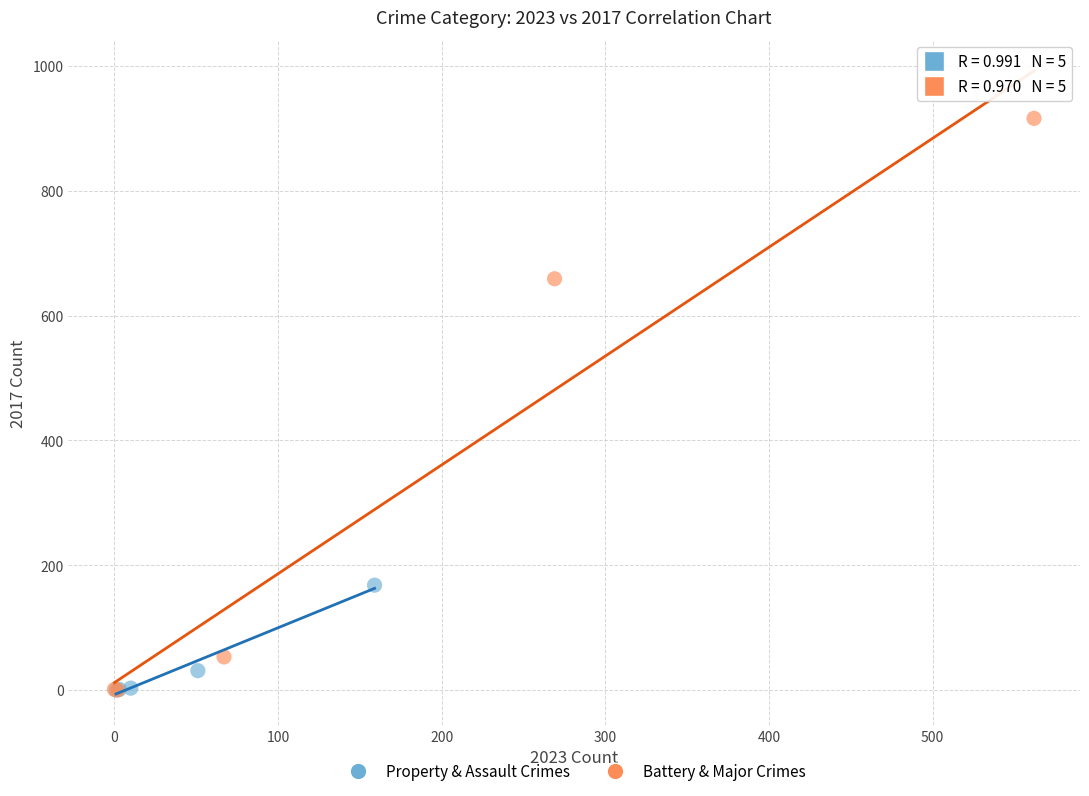

Which series has the largest Y range (max minus min)?

Battery & Major Crimes